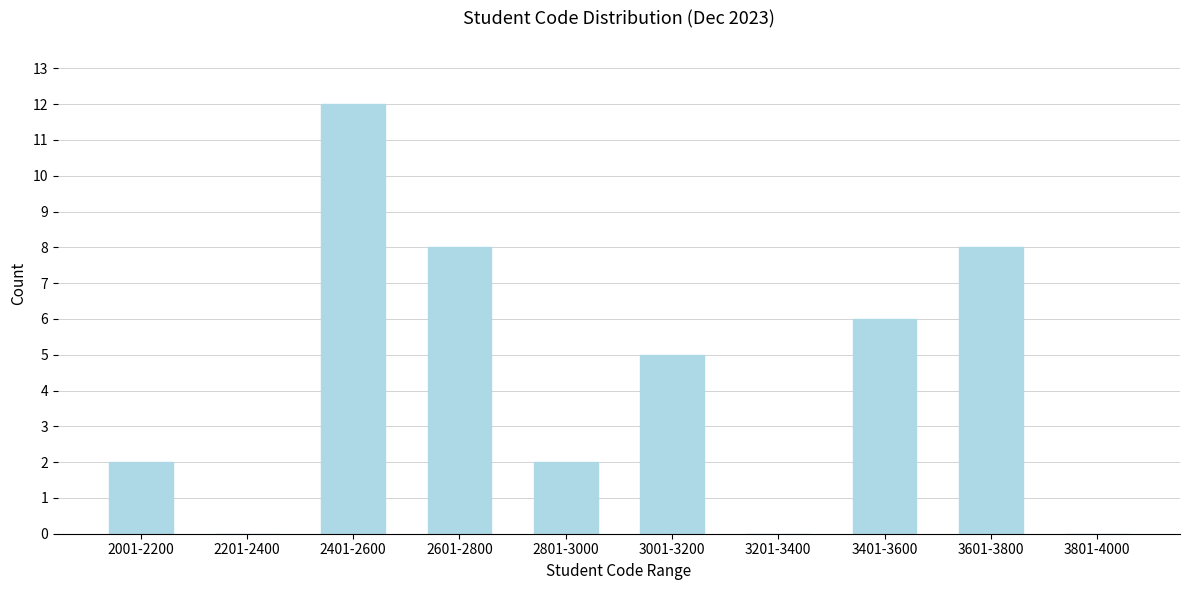

Reading right to left, extract all data points from this chart.

3801-4000=0	3601-3800=8	3401-3600=6	3201-3400=0	3001-3200=5	2801-3000=2	2601-2800=8	2401-2600=12	2201-2400=0	2001-2200=2